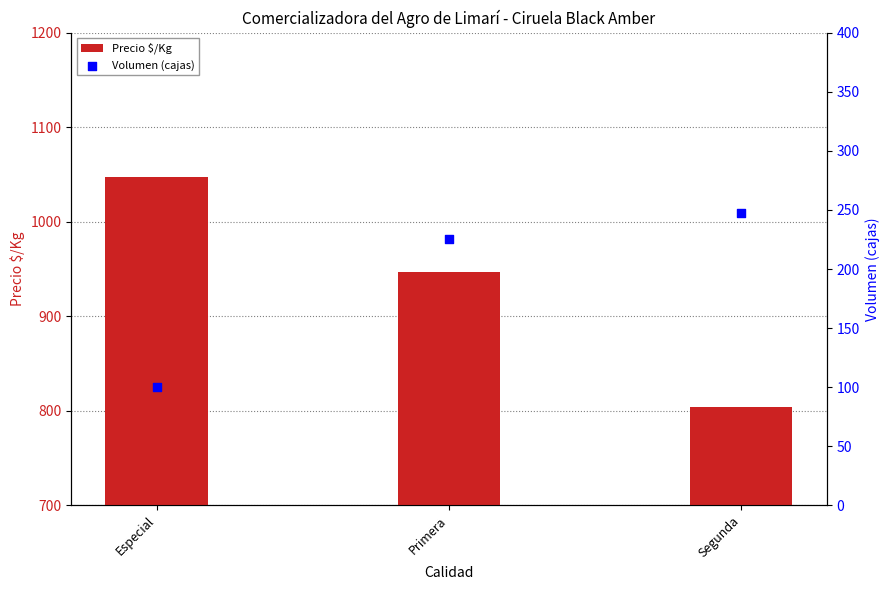

At which category is the sum across all series the highest?

Primera